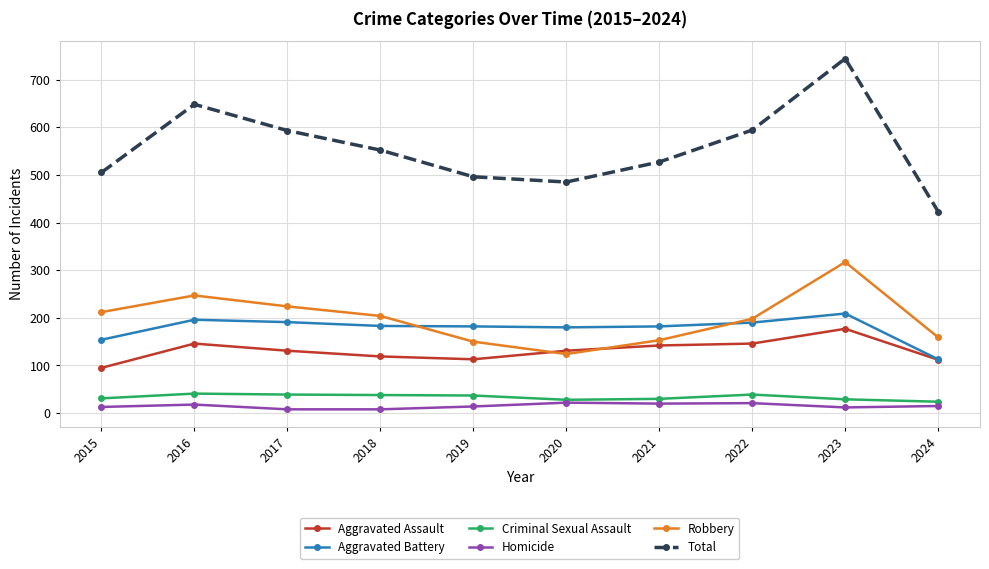

True or false: Aggravated Battery has more than 0 points higher than both neighbors.

True